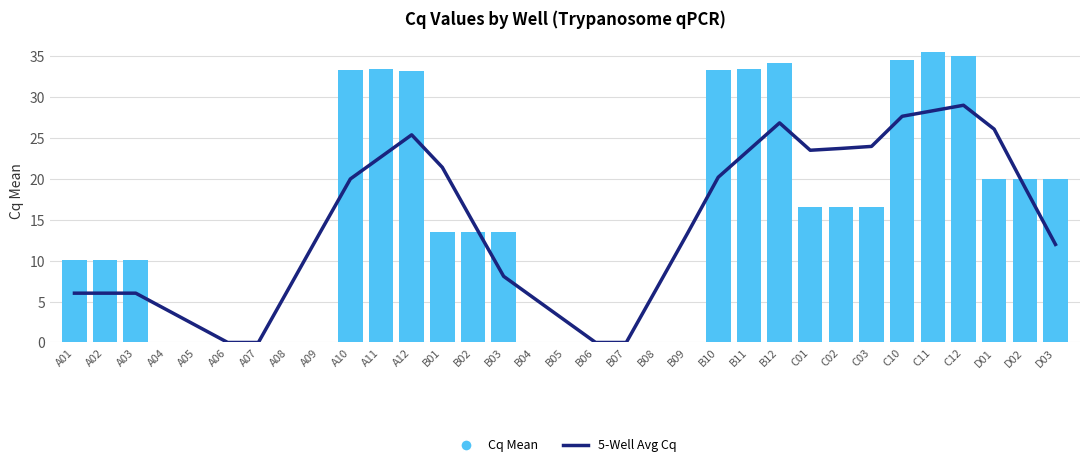

True or false: Cq Mean has a value of -20.8 at A09.

False